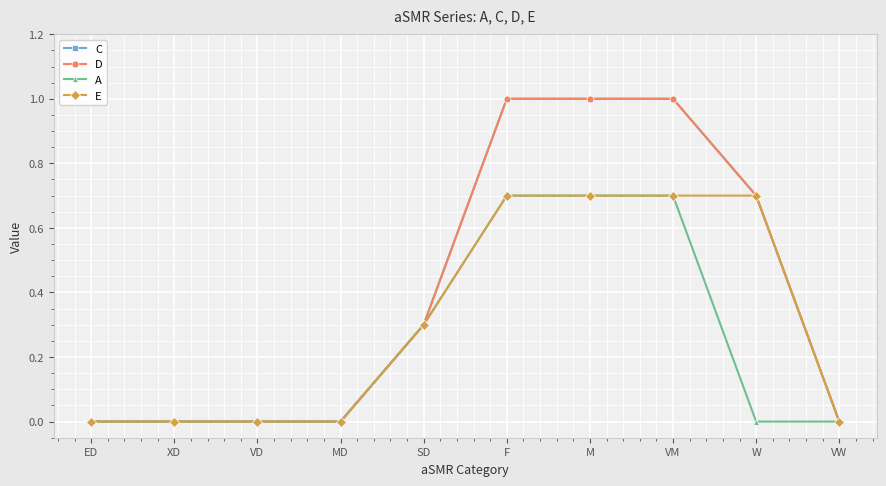

Is this an area chart (filled region under the line)?

No